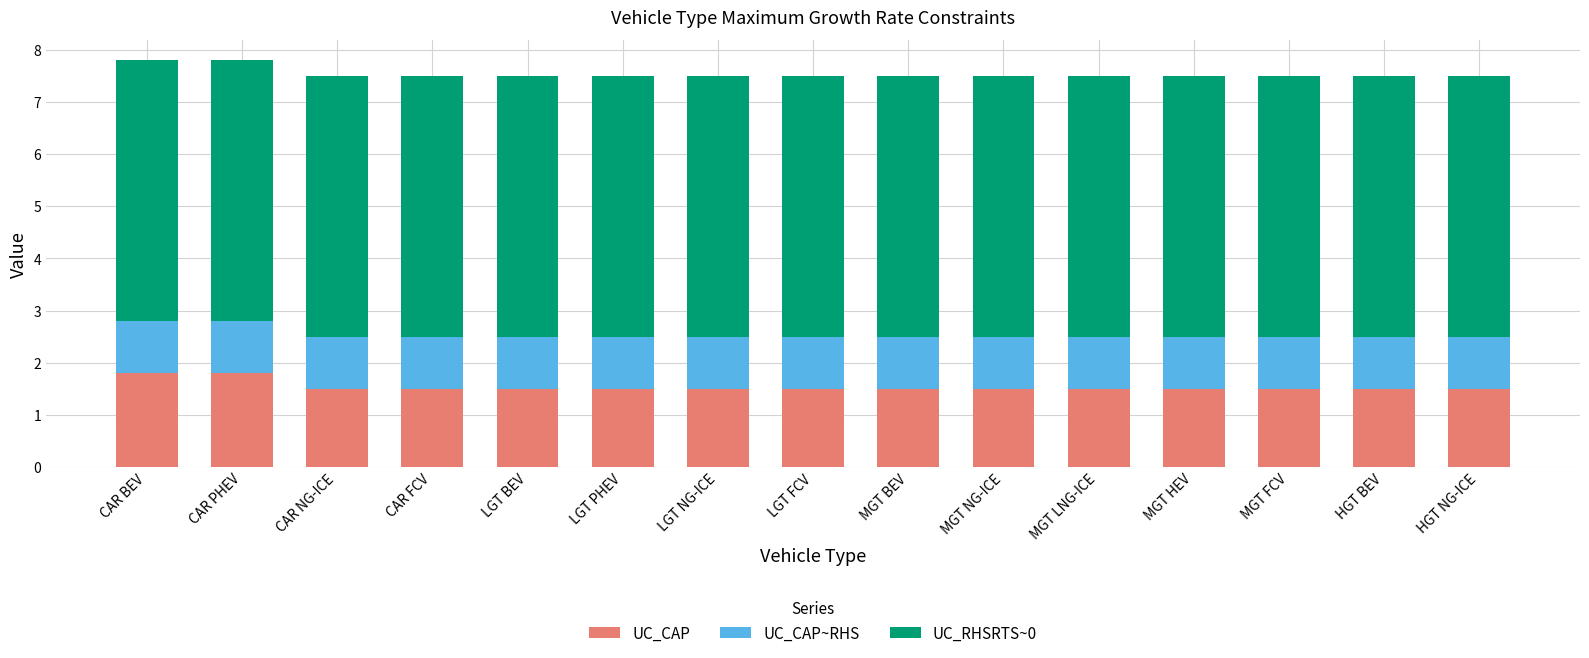

What is the difference between the second highest and second lowest values in the UC_CAP series?

0.3